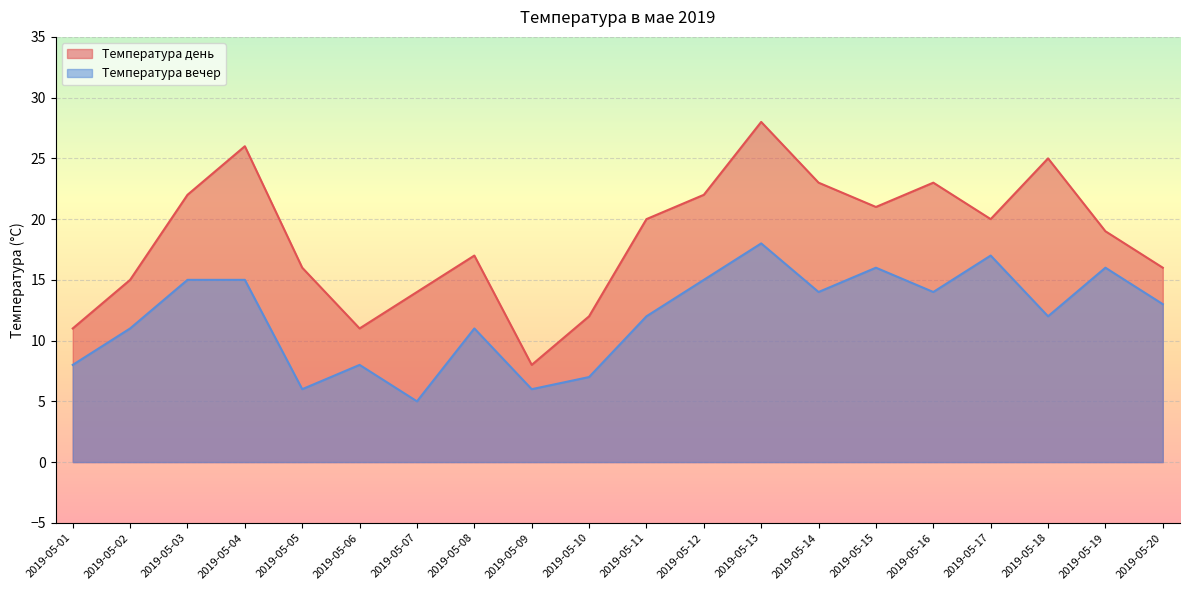

True or false: Температура день and Температура вечер intersect in this chart.

False